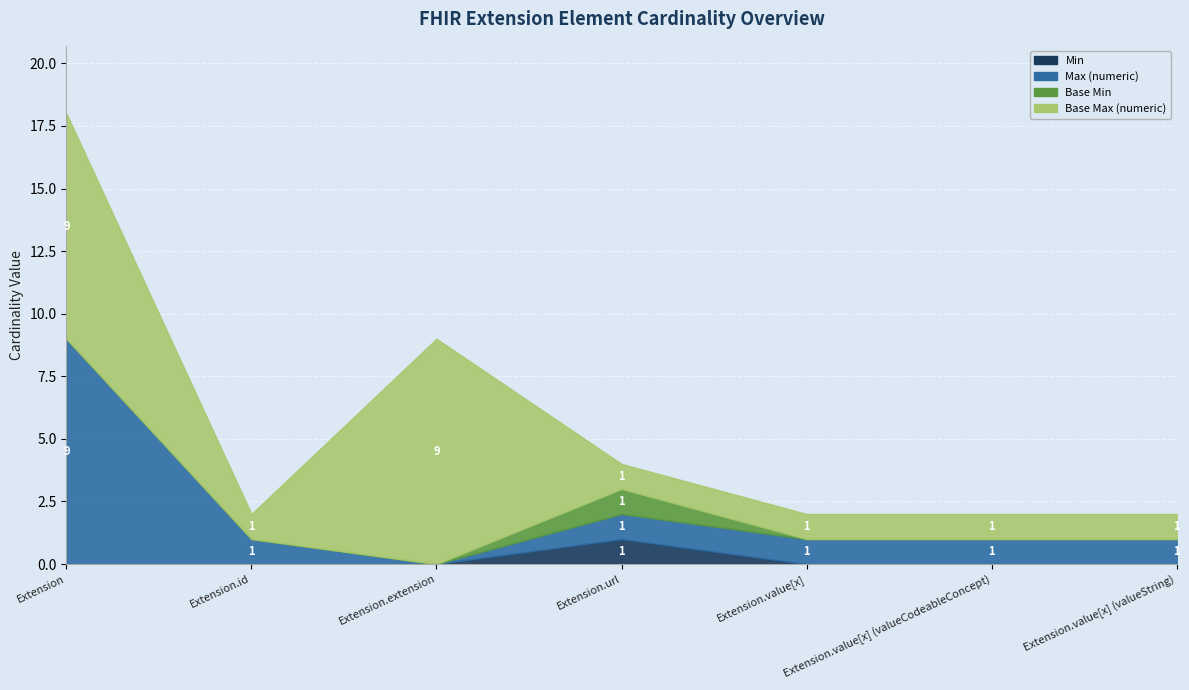

What is the label of the 1st point from the right?

Extension.value[x] (valueString)